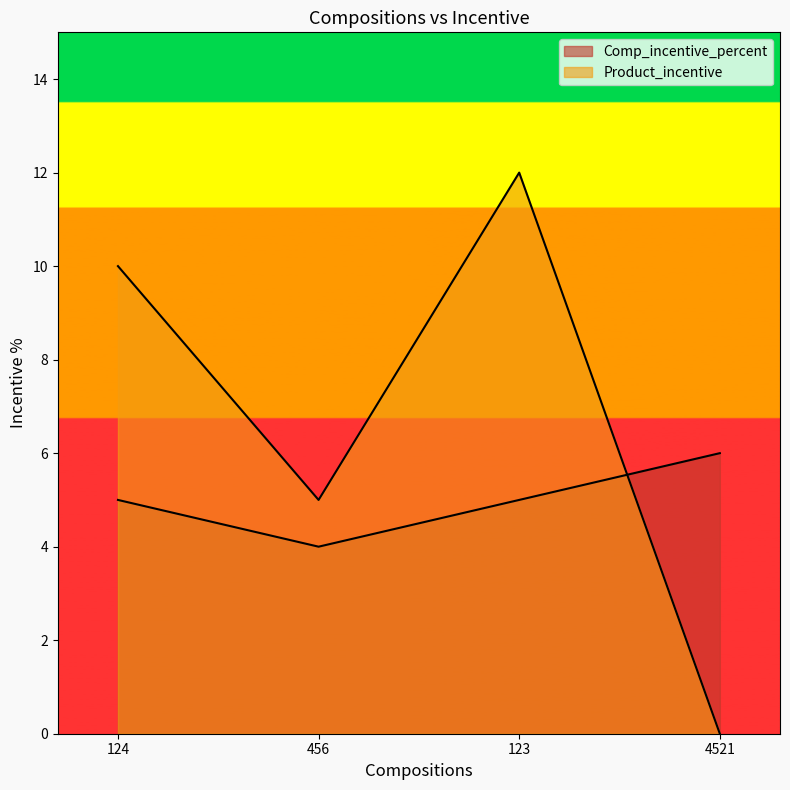

How many positive values does the Product_incentive series have?

3